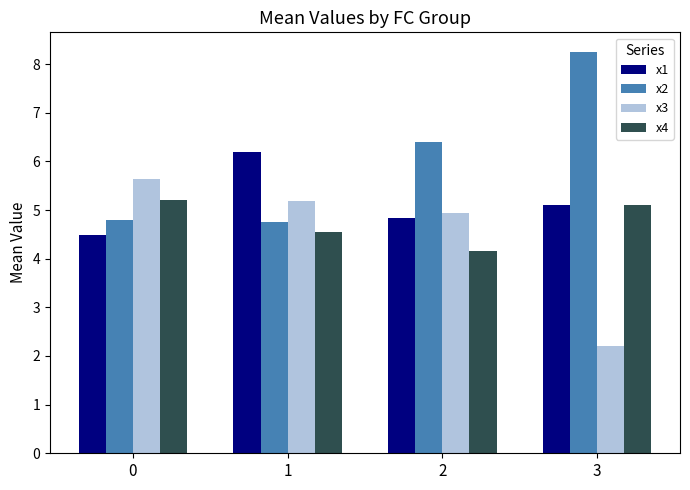

What is the value of the x2 bar at the 2nd from the left?

4.7